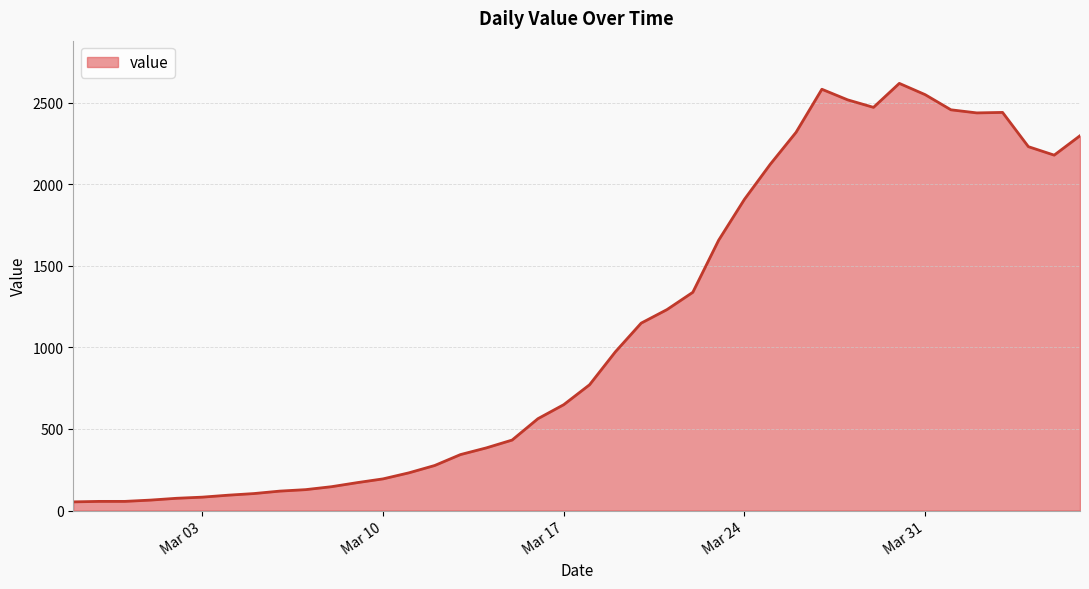

What is the difference between the maximum and minimum values?

2566